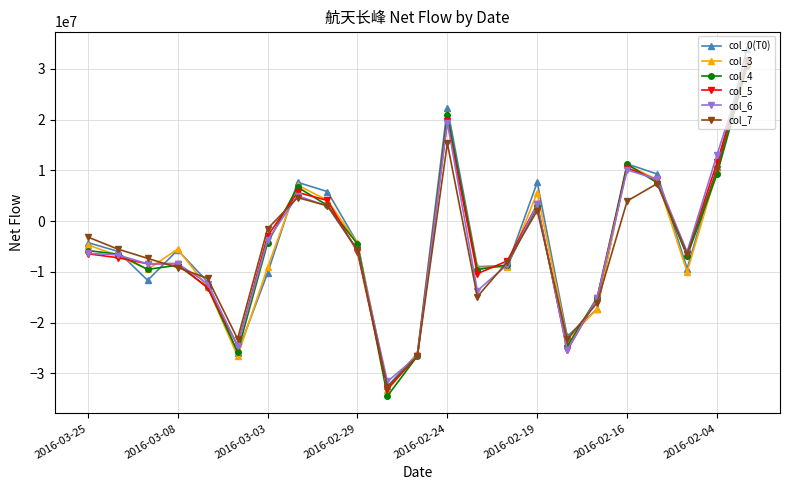

What is the value of the col_3 point at the 2nd from the left?

-6735116